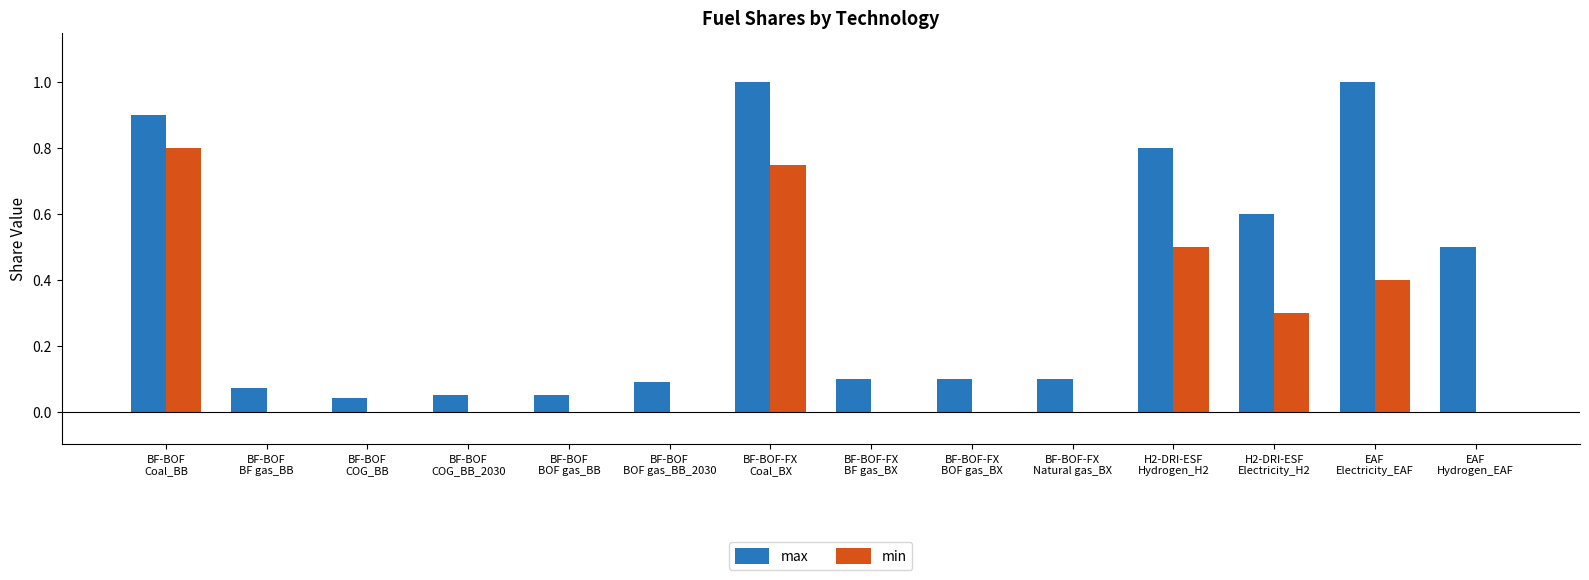

Which series has the largest total across all categories?

max